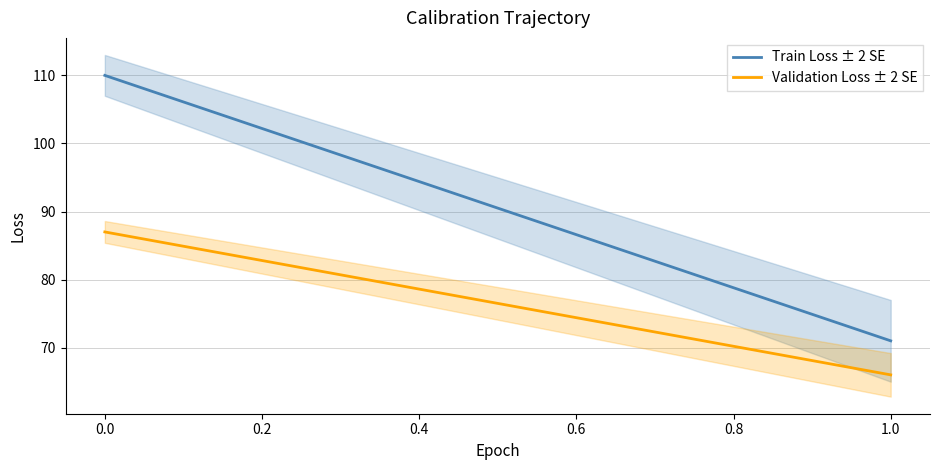

What is the maximum value for Train Loss ± 2 SE?

110.0